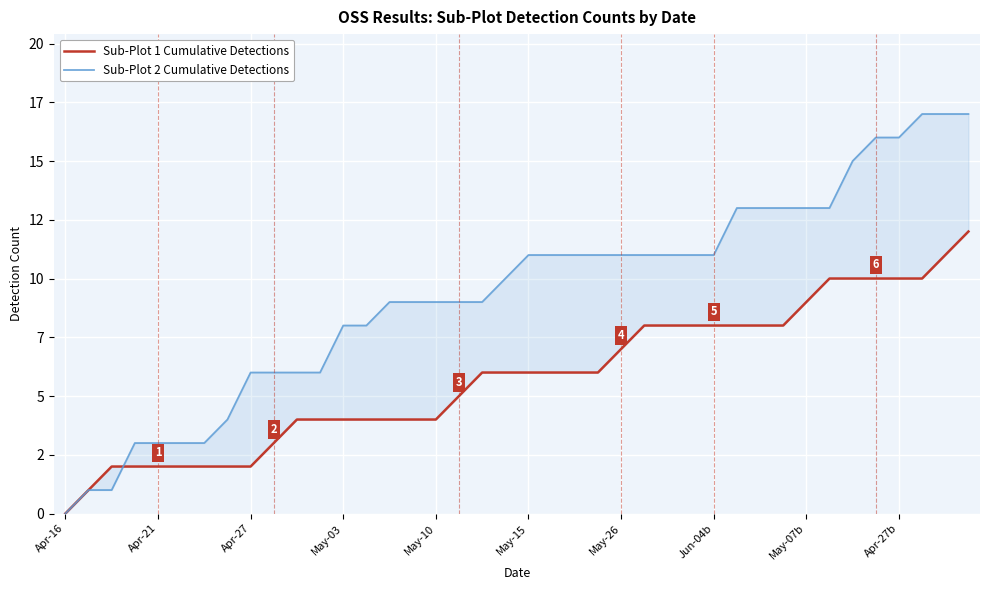

What is the difference between the highest and lowest values at 13?

4